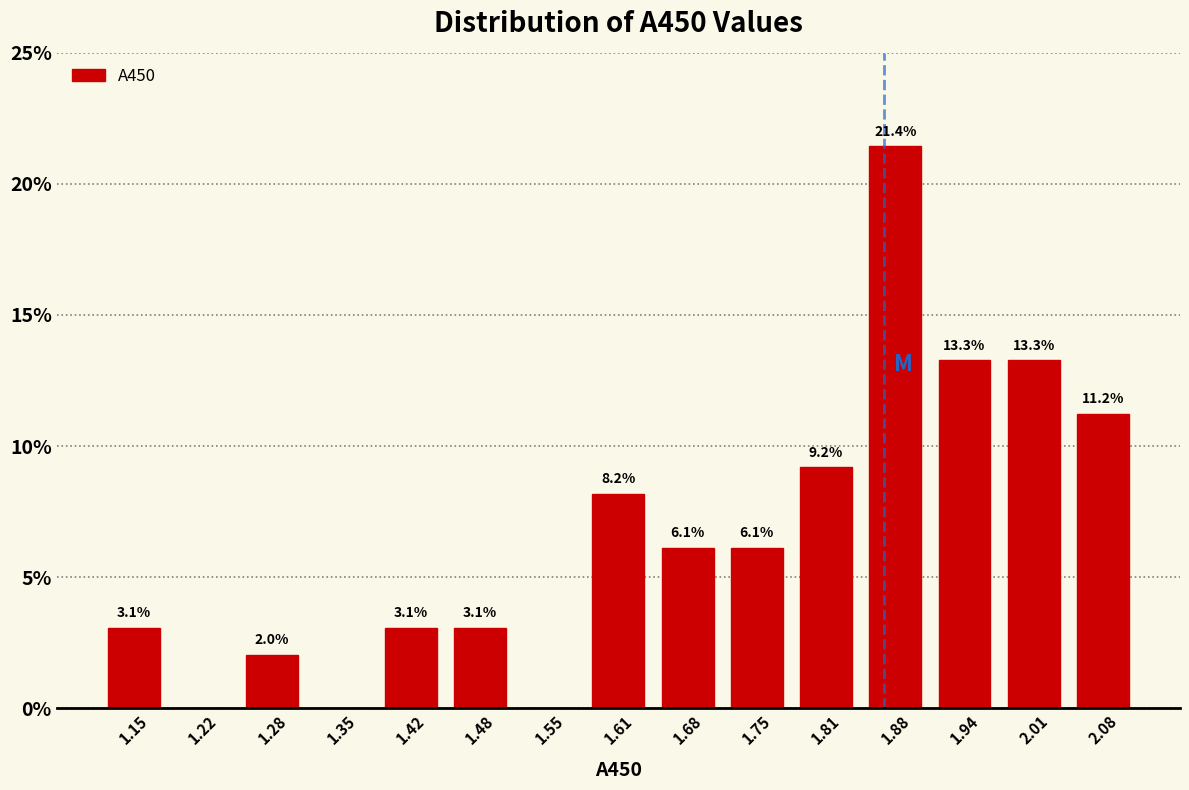

Over which range of the x-axis is the bar tallest?

1.84 to 1.91